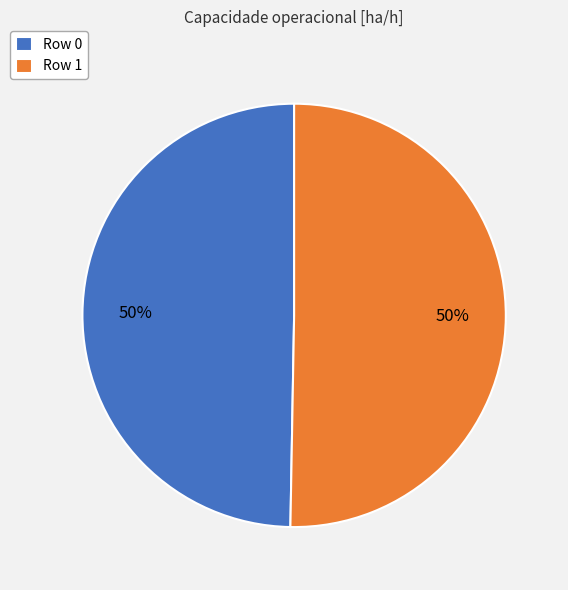

Approximately how many times larger is the value at Row 1 compared to Row 0?

1.0